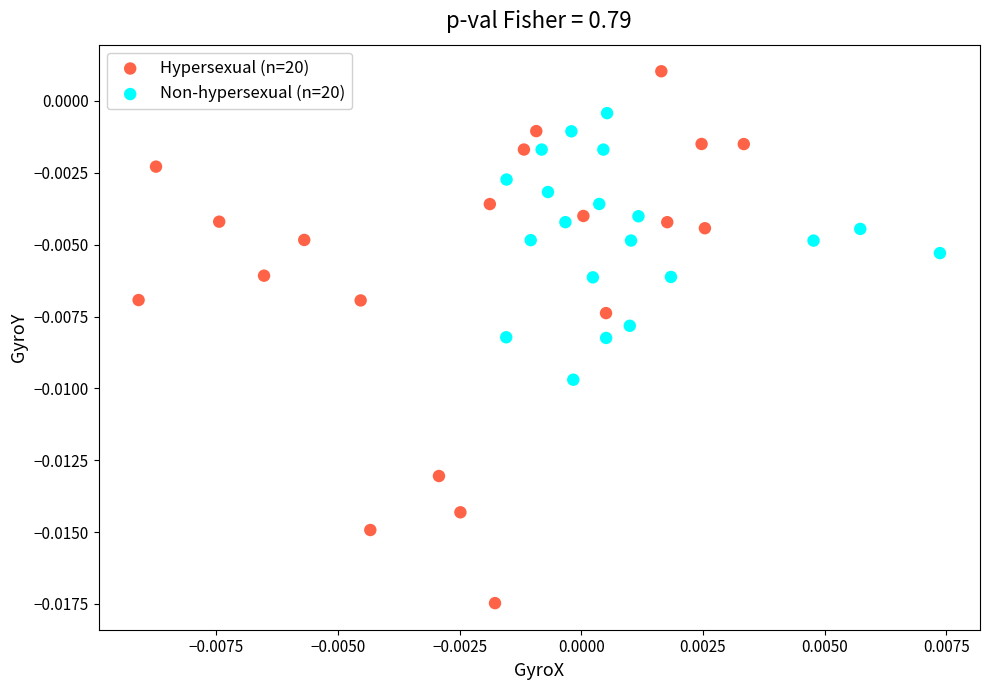

Which series contains the highest Y value?

Hypersexual (n=20)